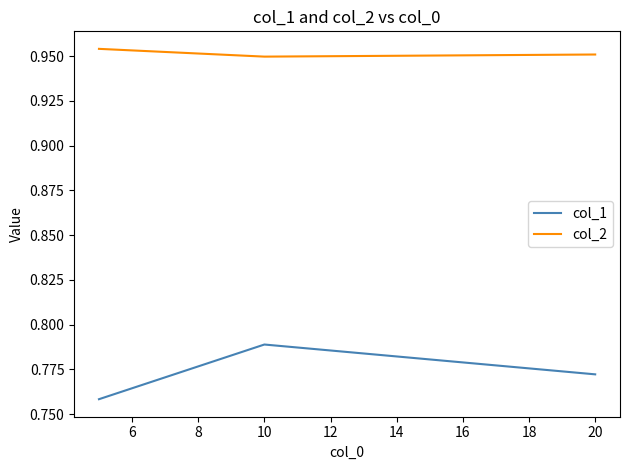

Which series has the largest range (max minus min)?

col_1